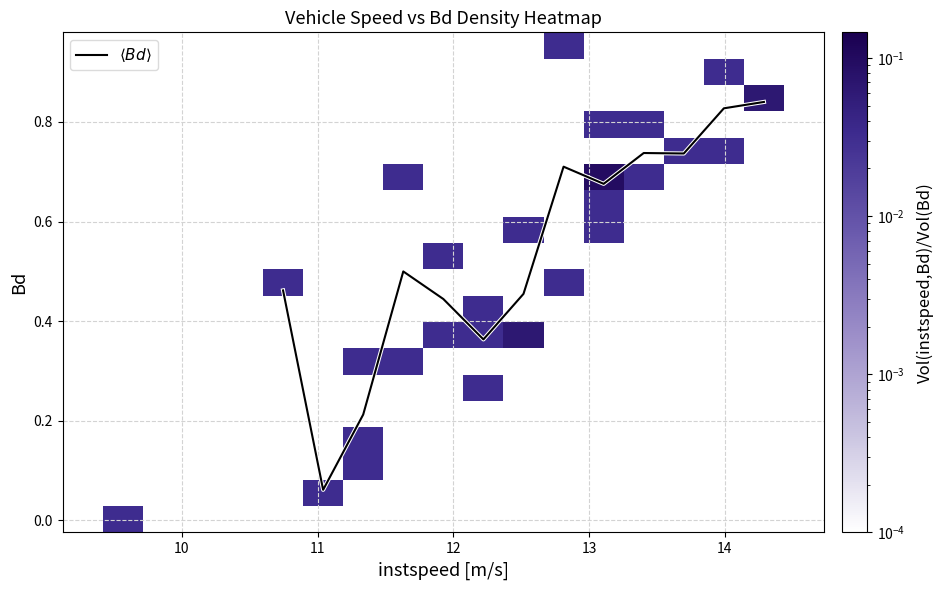

What is the greatest value displayed?

0.8